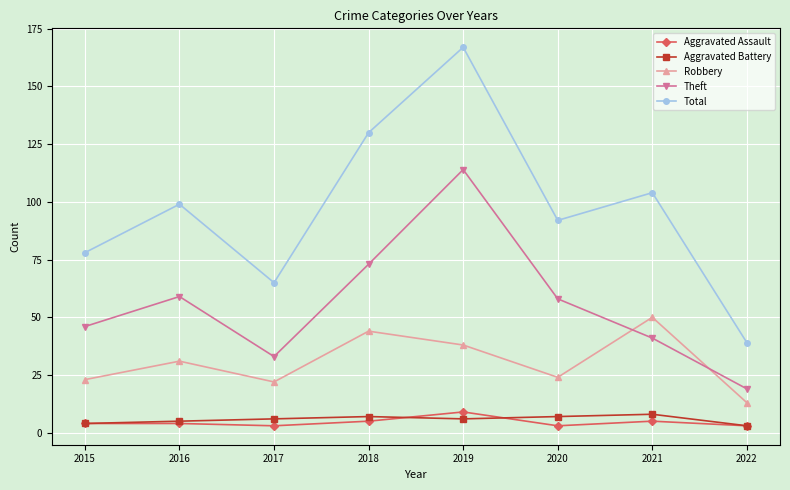

What is the smallest value displayed?

3